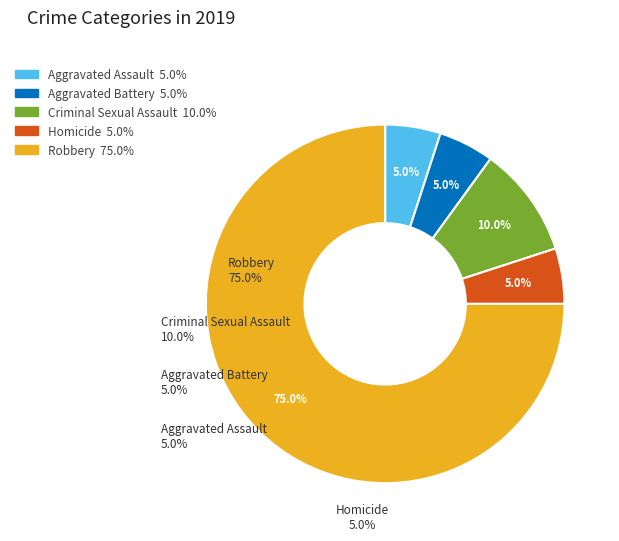

To the nearest percent, what portion does Criminal Sexual Assault represent?

10%